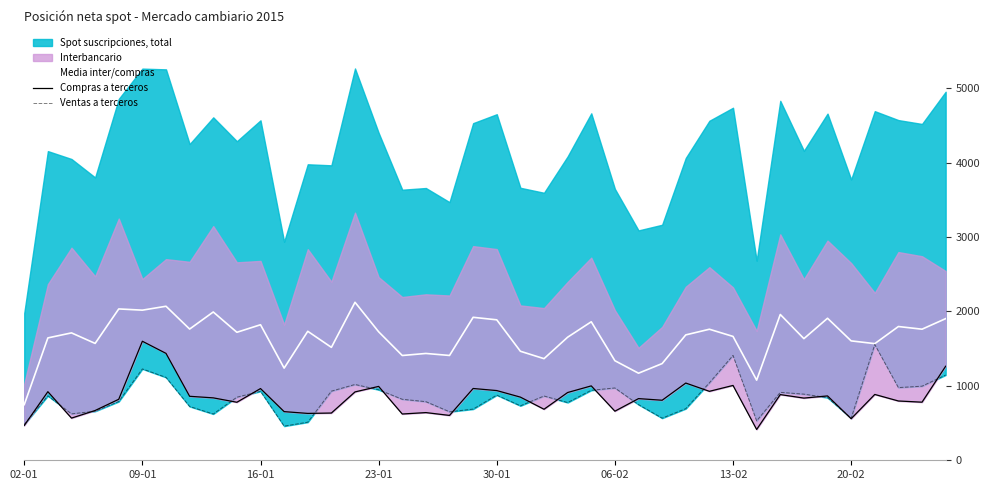

What position from the right is 29?

11